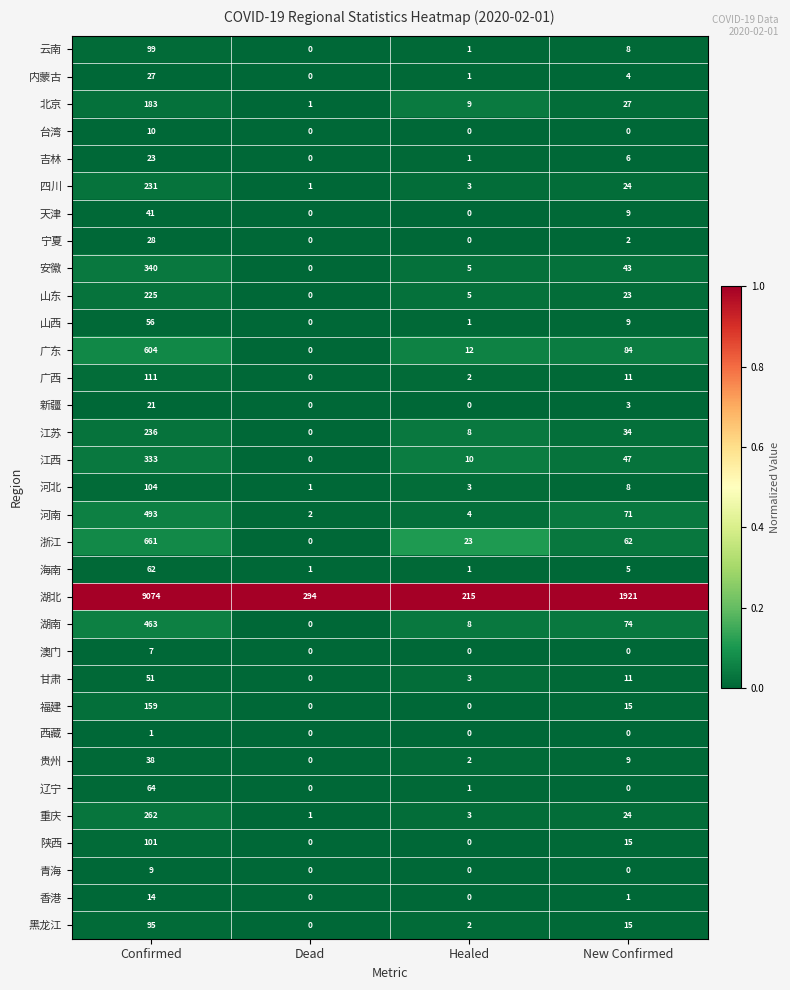

Which series has the largest range (max minus min)?

湖北